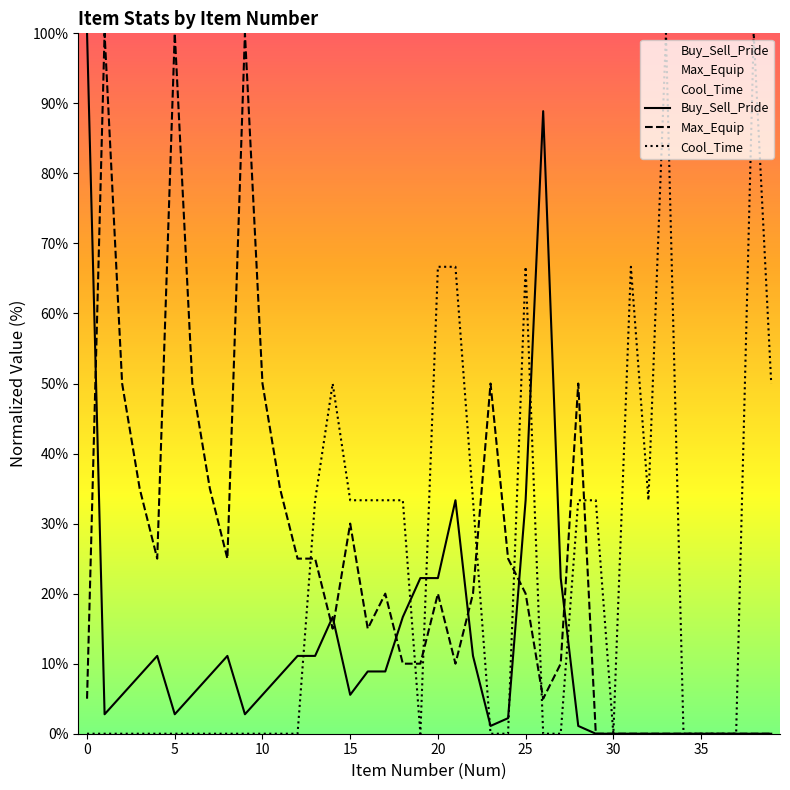

Is the value of Cool_Time at 37 greater than the value of Max_Equip at 26?

No